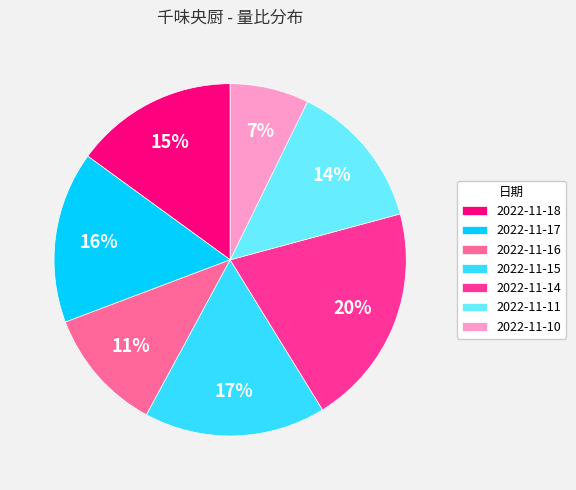

Which slice is the largest?

2022-11-14